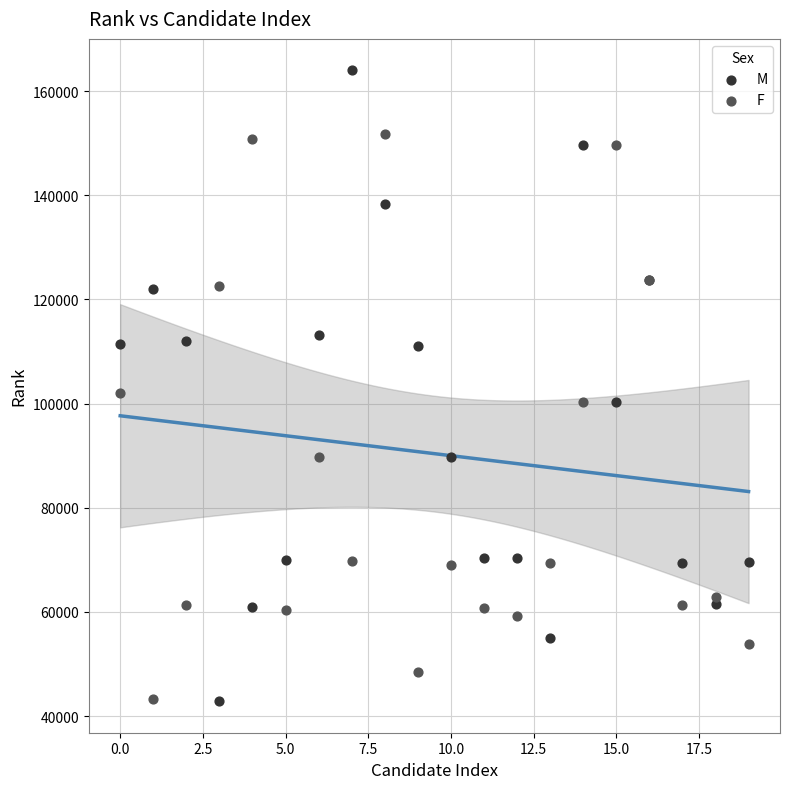

Across all series, what Y value is closest to 103423?

102079